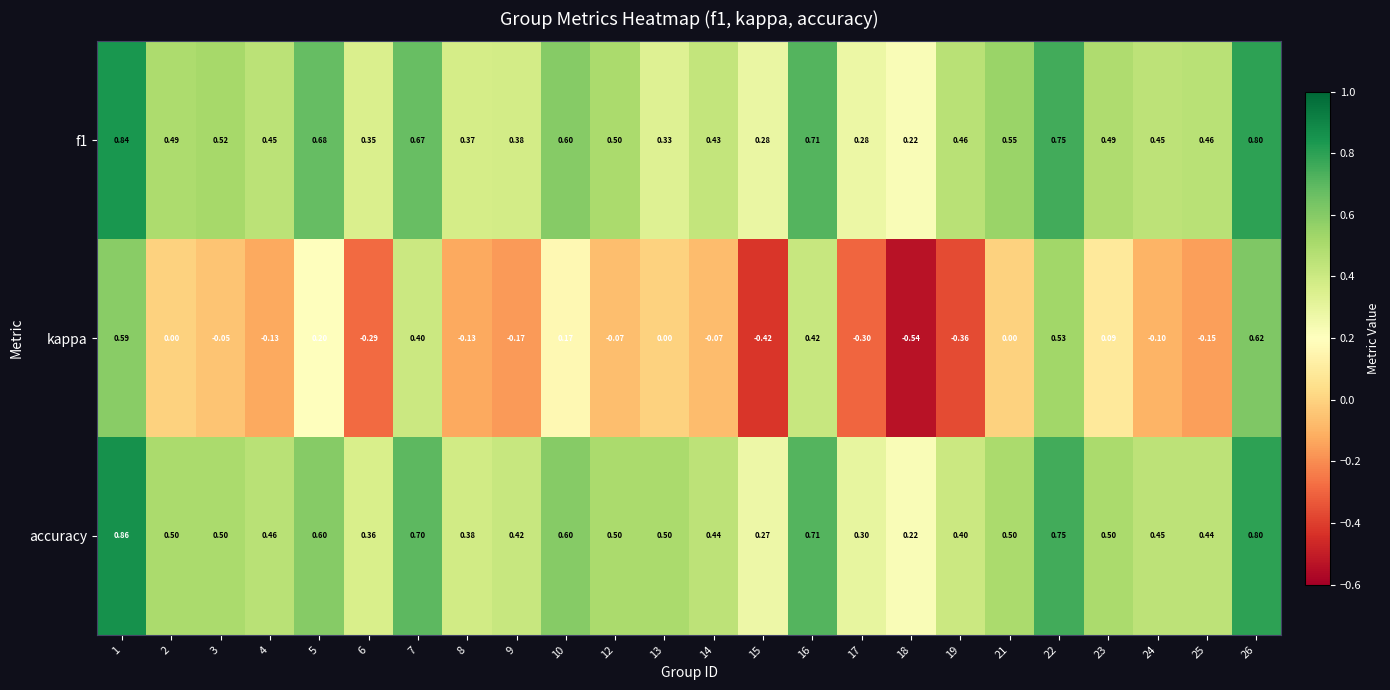

Which series has the largest range (max minus min)?

kappa